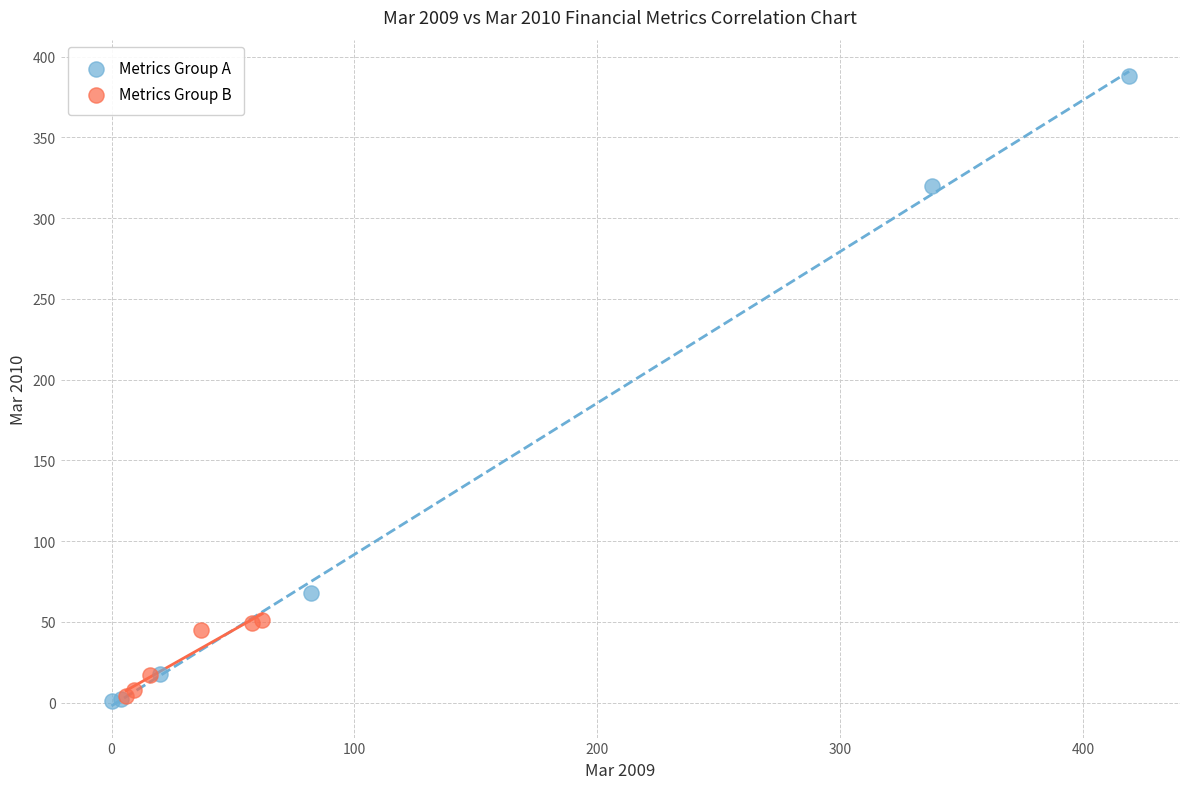

Which series contains the highest Y value?

Metrics Group A